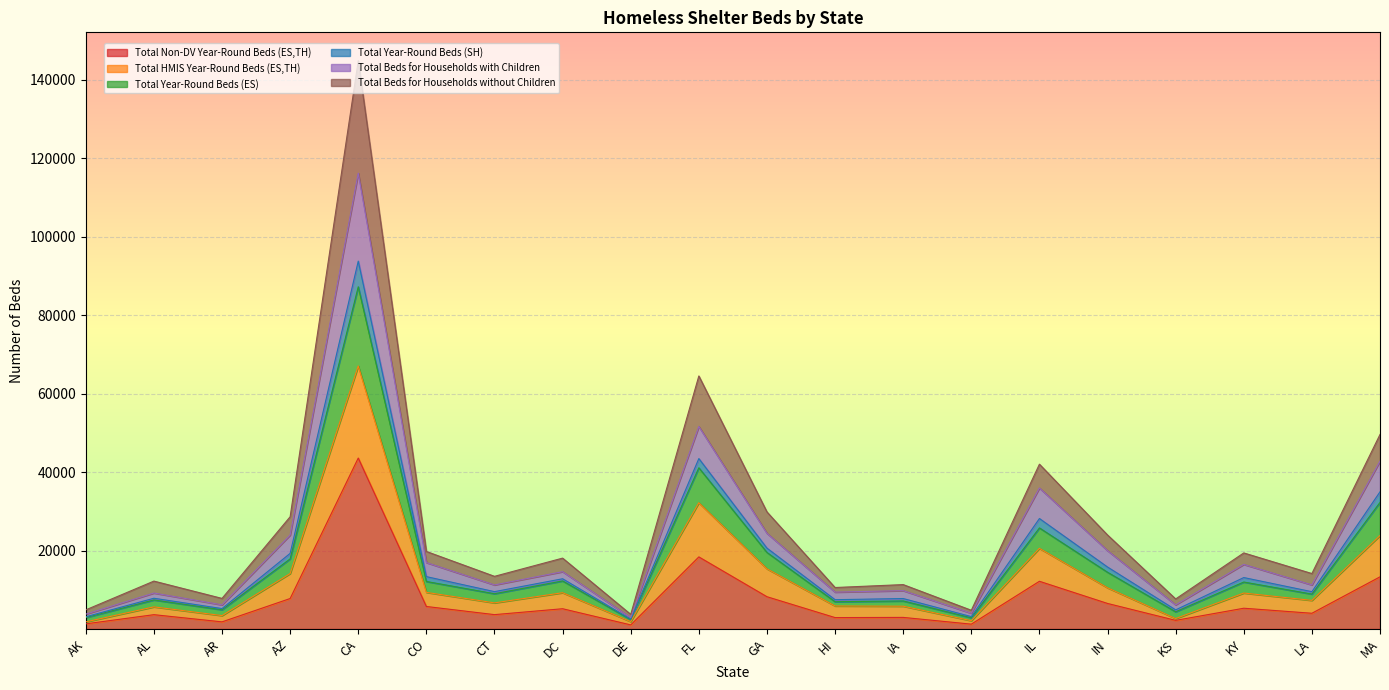

Is the value of Total Year-Round Beds (SH) at AZ greater than the value of Total Beds for Households with Children at HI?

Yes